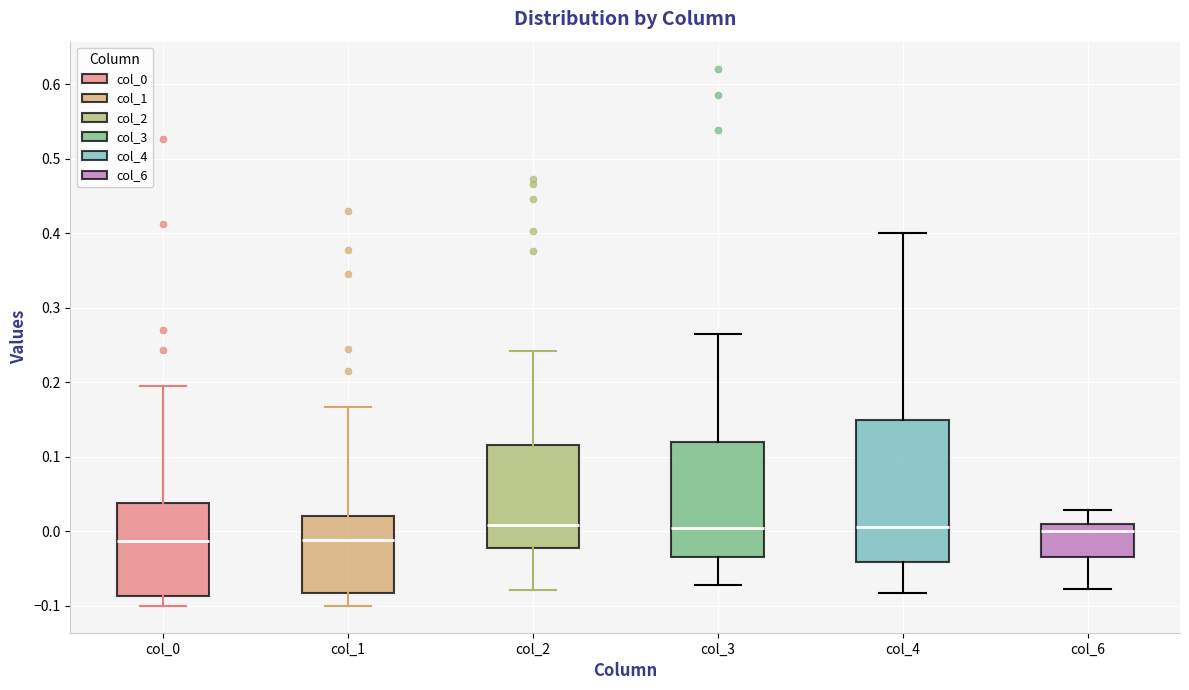

Where is the upper edge of the box for col_0 on the y-axis? The values are not printed on the chart, so give them approximately, as read against the axis.

0.04